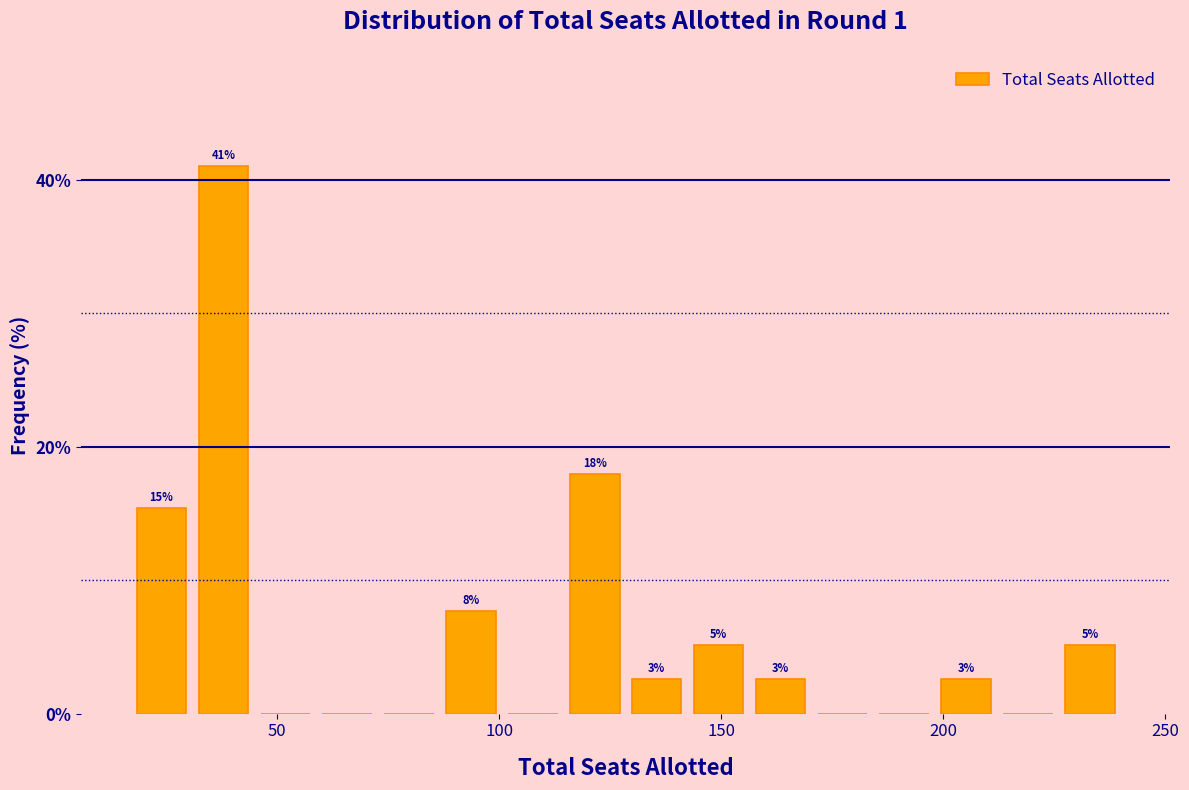

Around what value on the x-axis is the tallest bar? Give the approximate position of its centre, as read against the axis.

40